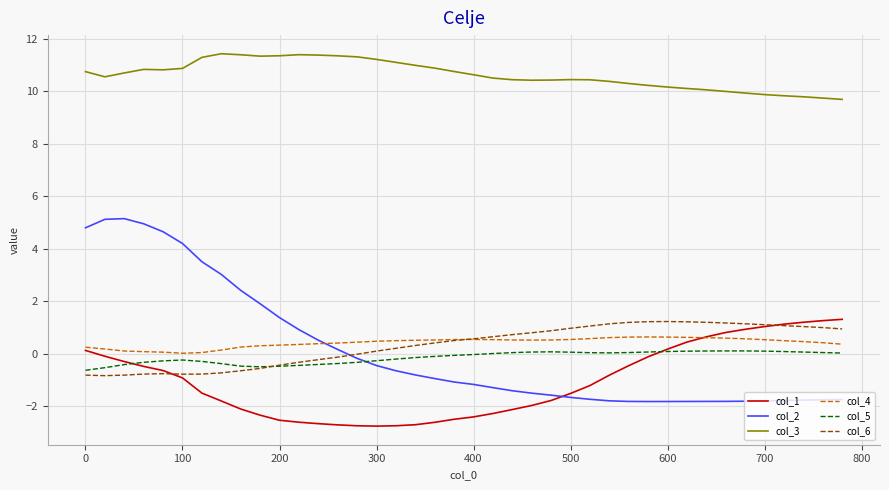

What is the minimum value for col_3?

9.7